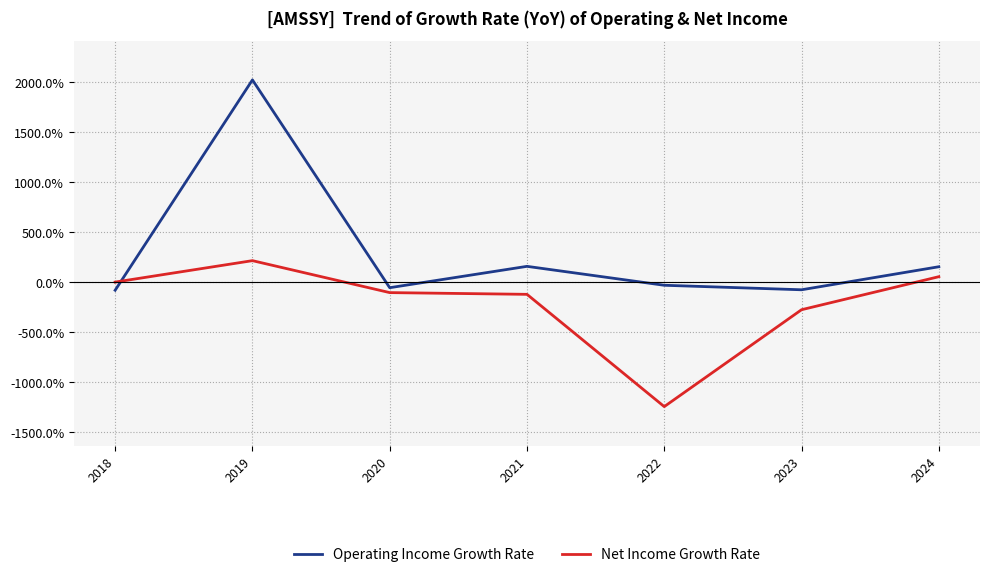

Which series changed the most between 2019 and 2021?

Operating Income Growth Rate